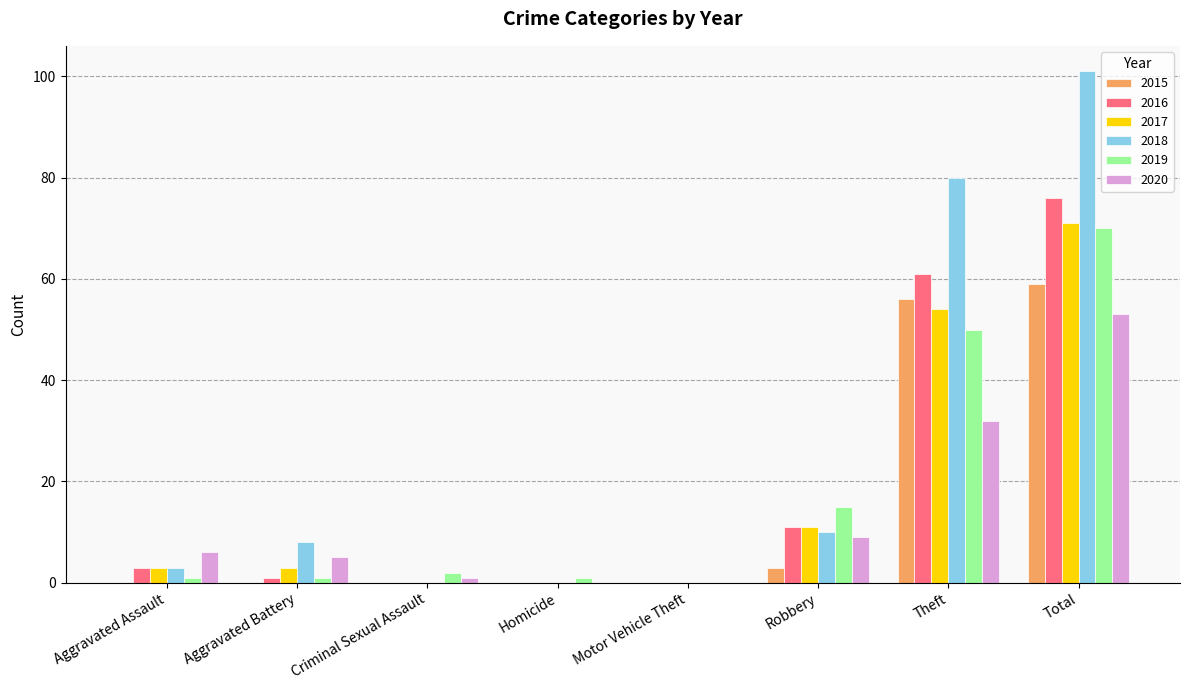

What value does the 2018 series have at Robbery, to the nearest 5?

10